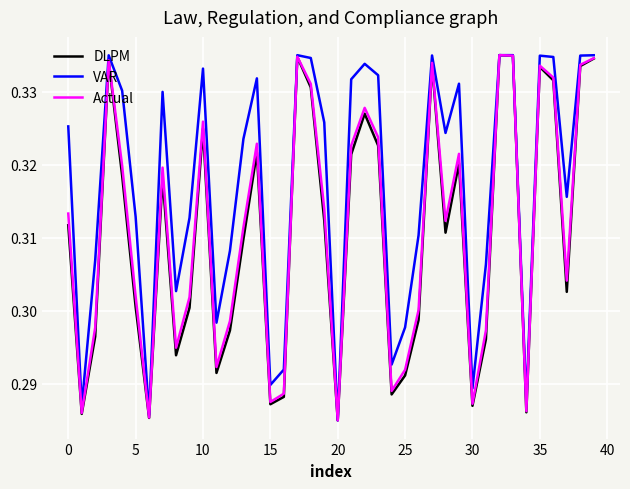

Which label corresponds to the largest value in the chart?

32